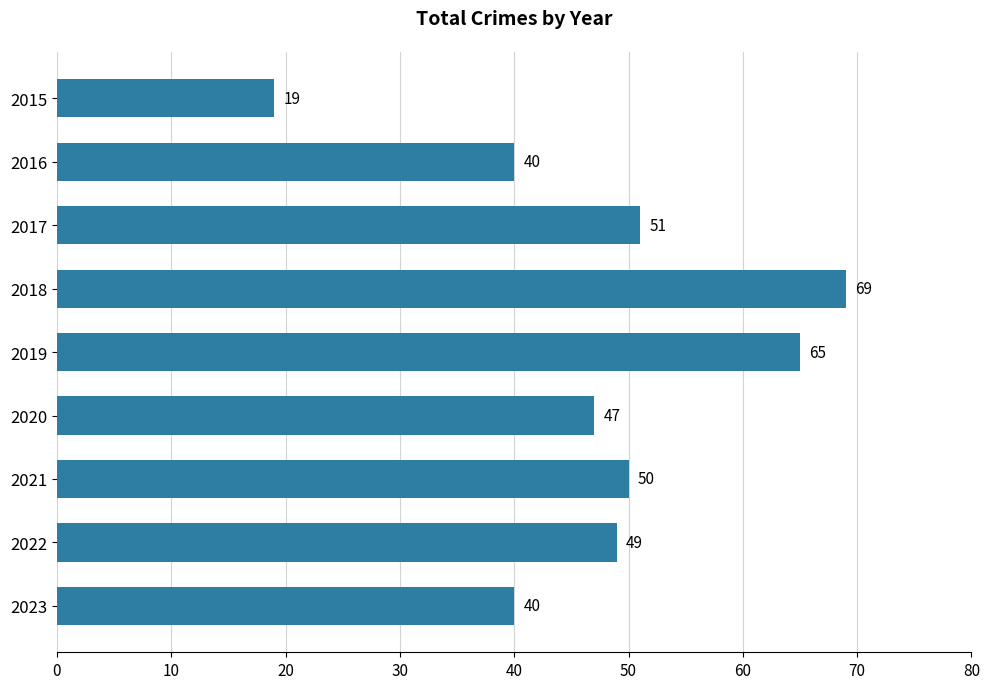

What is the maximum value shown in the chart?

69